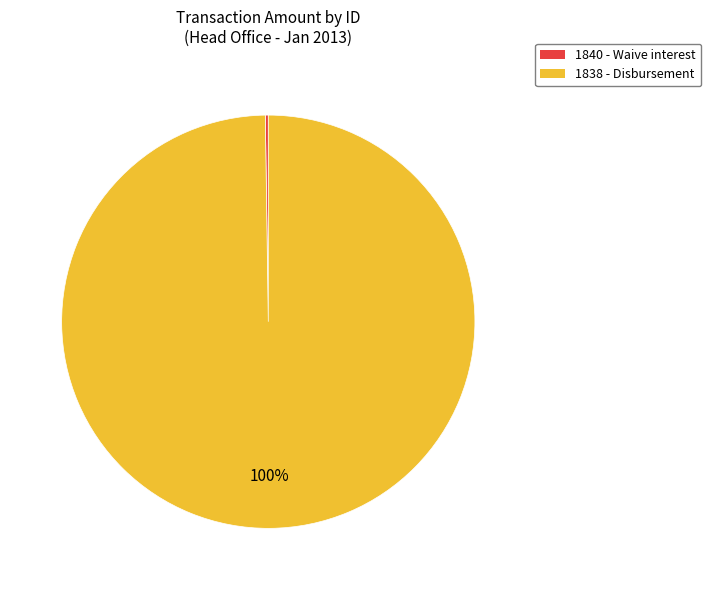

What is the majority slice?

1838 - Disbursement